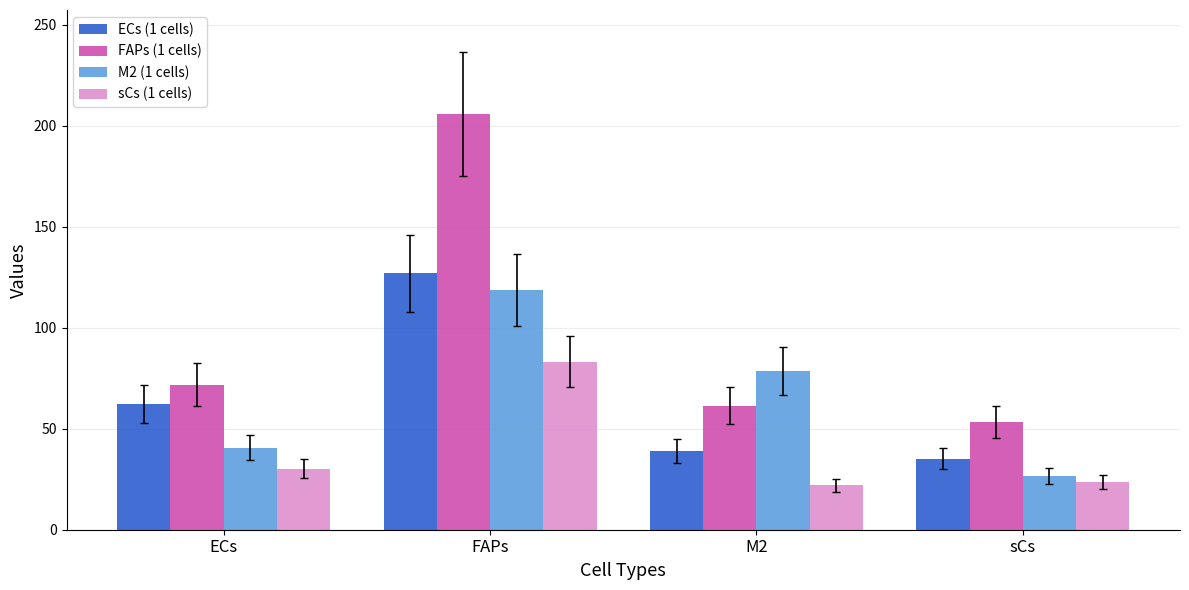

True or false: sCs (1 cells) has a value of 30.3 at ECs.

True